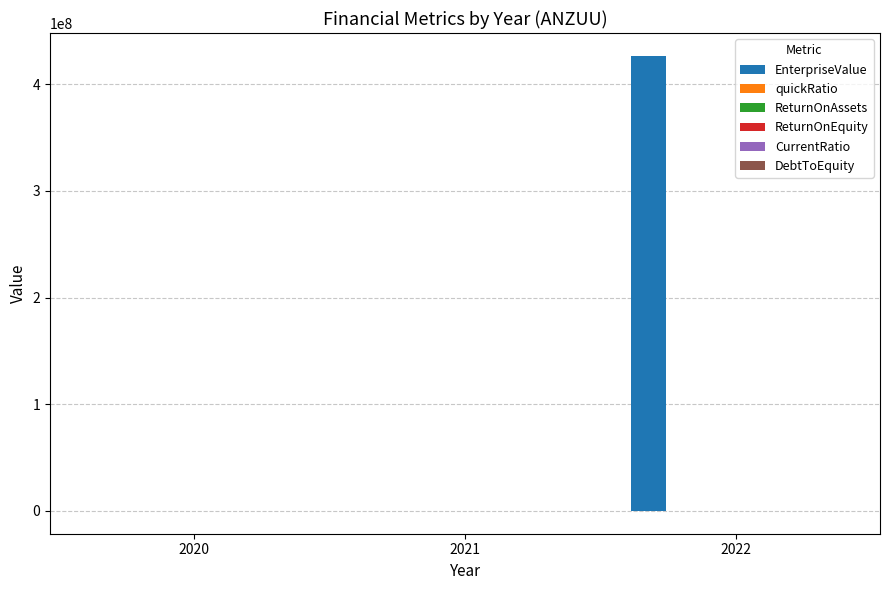

At which category is the sum across all series the highest?

2022